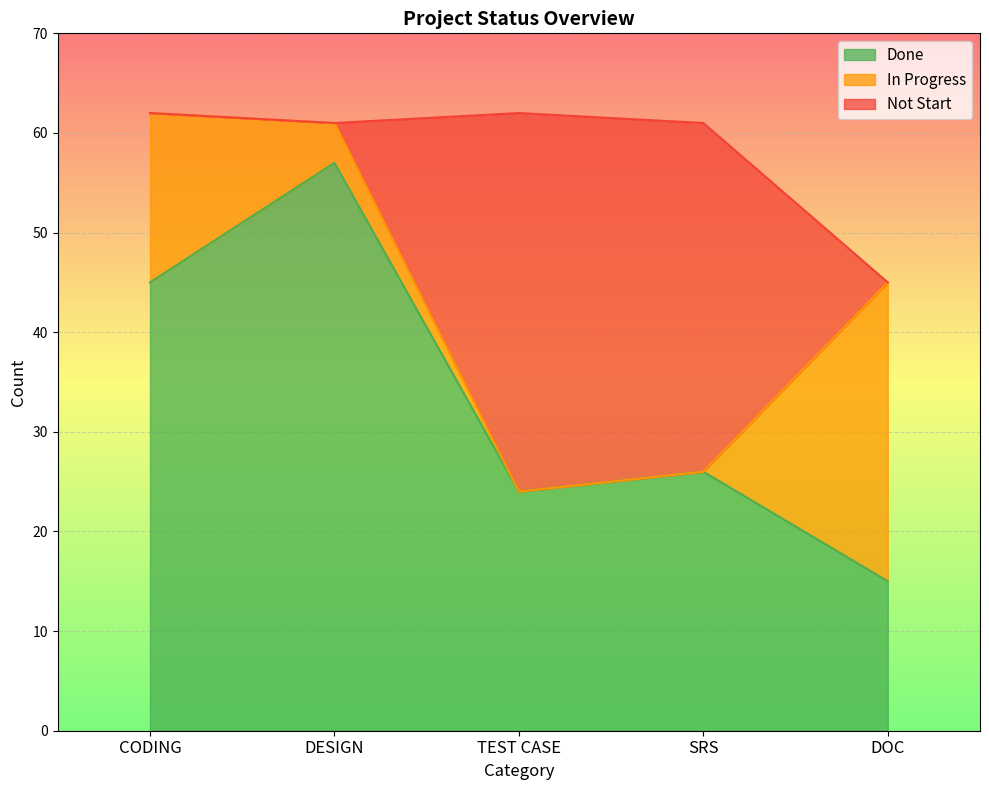

Reading left to right, what are all the values shown in this chart?

Done: 45	57	24	26	15
In Progress: 17	4	0	0	30
Not Start: 0	0	38	35	0